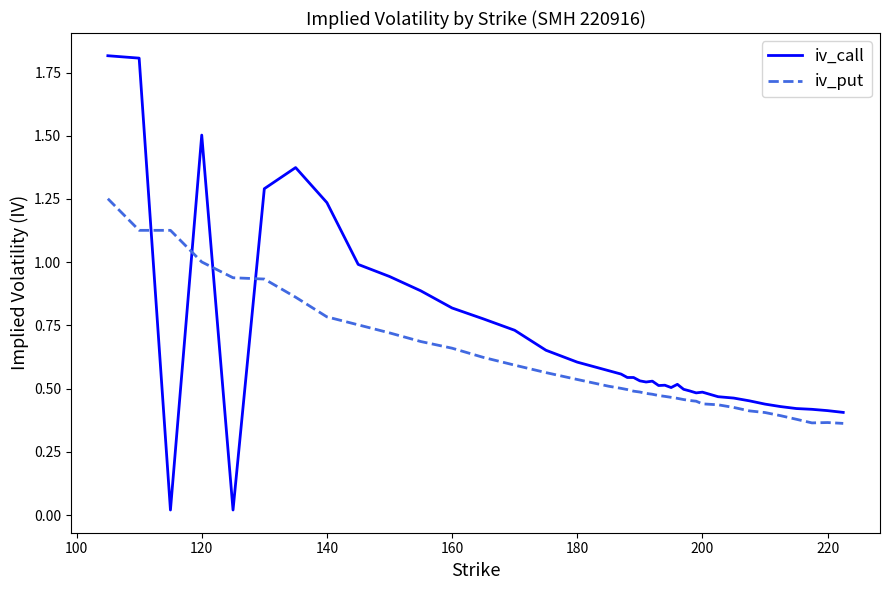

What is the greatest value displayed?

1.8